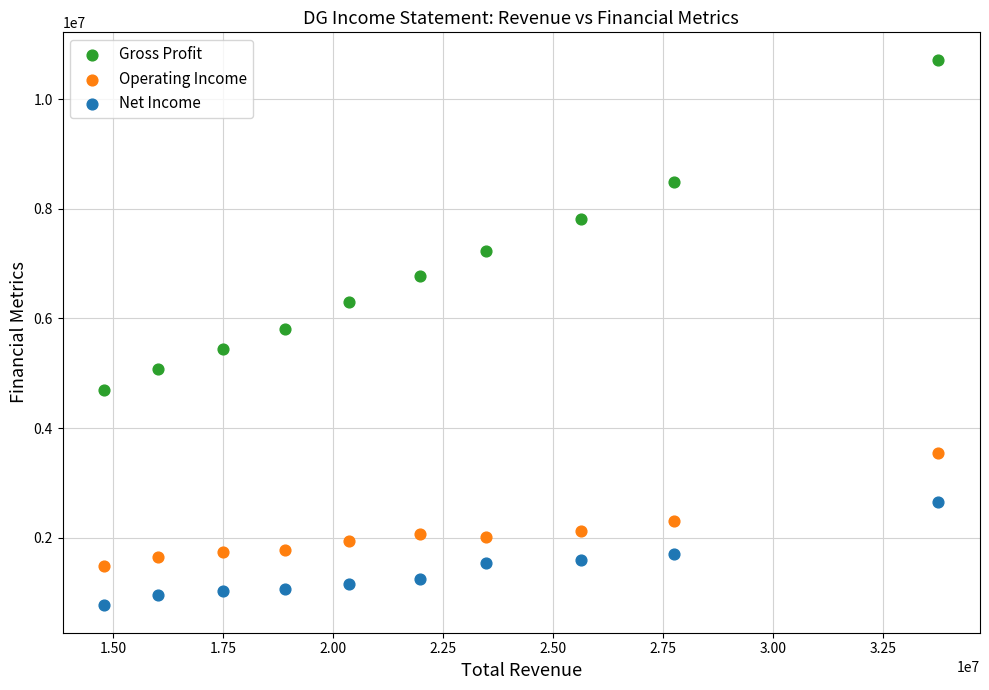

Across all data points, what is the range of Y values (max minus min)?

9952200